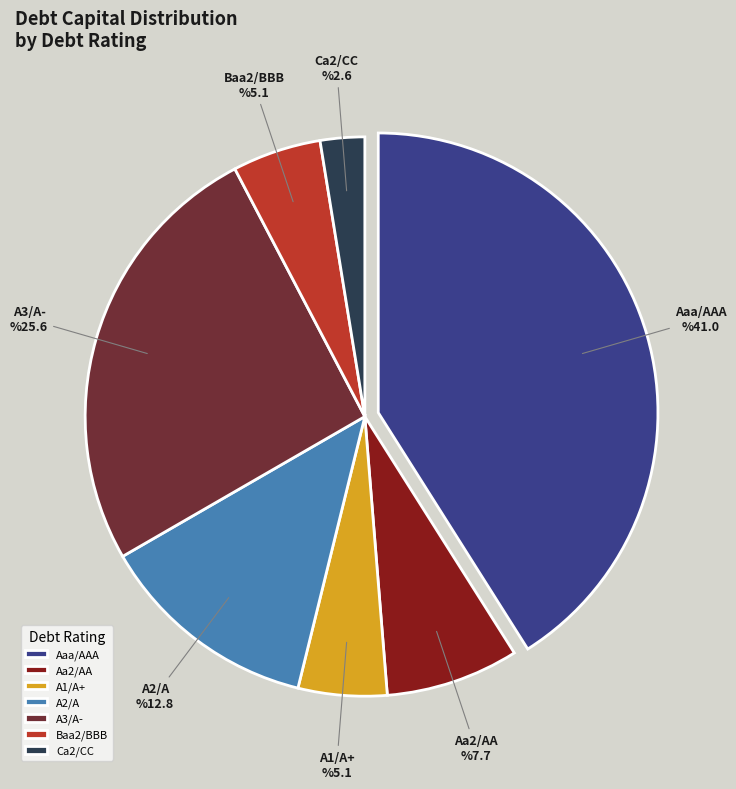

Is Baa2/BBB the majority of the pie?

No